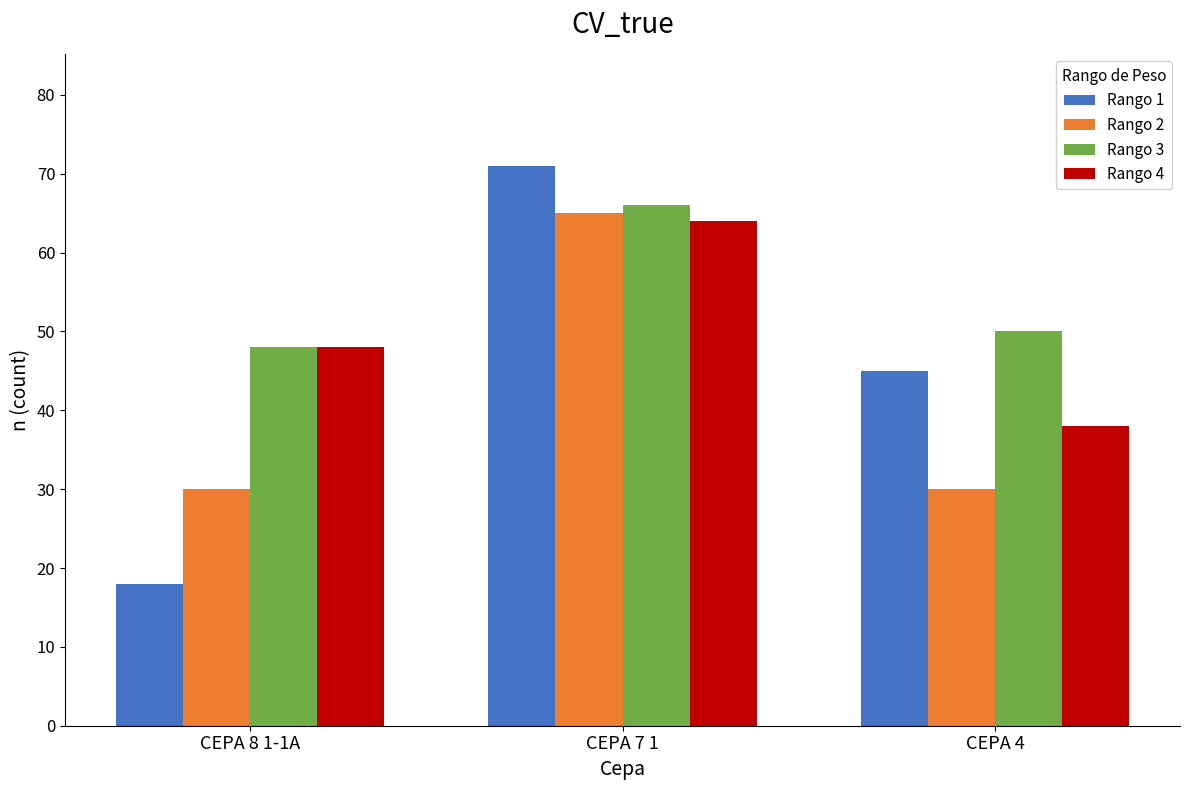

Which series has the widest spread of values?

Rango 1